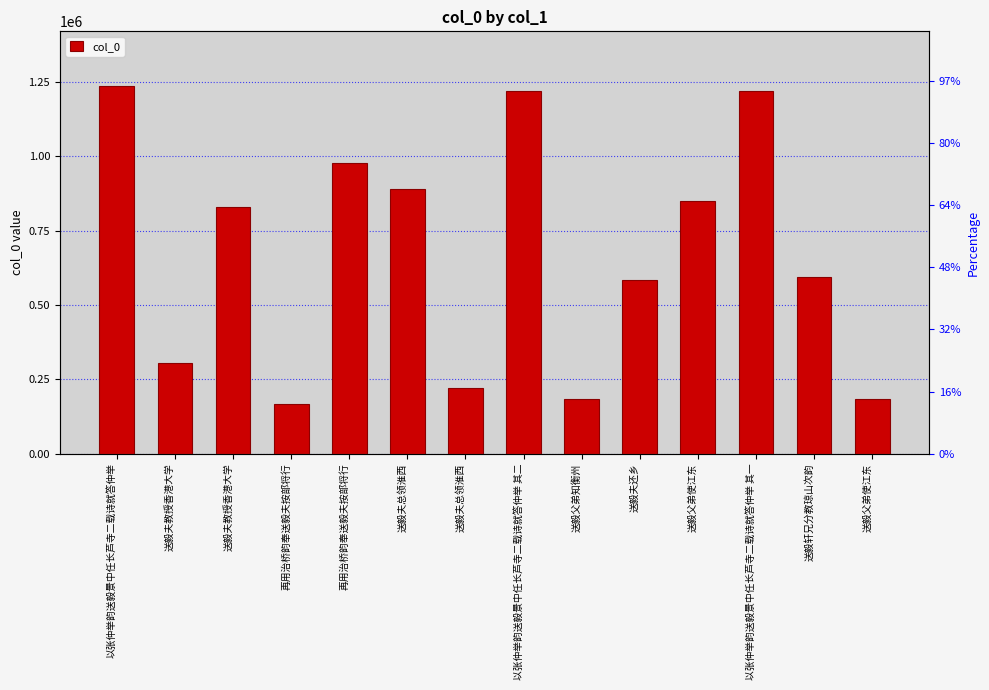

List the labels in order of value, smallest first.

再用治桥韵奉送毅夫按部将行, 送毅父弟知衡州, 送毅父弟使江东, 送毅夫总领淮西, 送毅夫教授香港大学, 送毅夫还乡, 送毅轩兄分教琼山次韵, 送毅夫教授香港大学, 送毅父弟使江东, 送毅夫总领淮西, 再用治桥韵奉送毅夫按部将行, 以张仲举韵送毅景中任长芦寺二载诗就答仲举 其一, 以张仲举韵送毅景中任长芦寺二载诗就答仲举 其二, 以张仲举韵送毅景中任长芦寺二载诗就答仲举